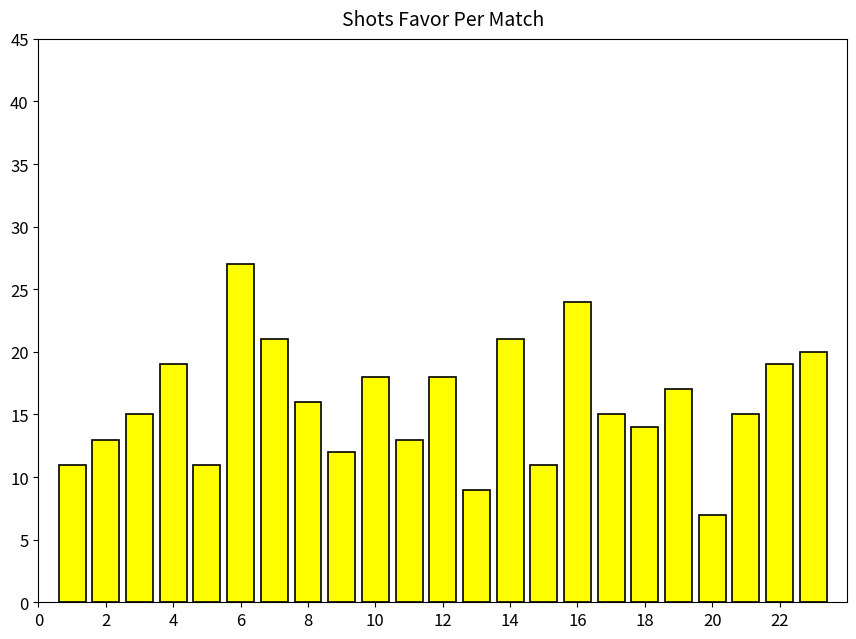

Reading left to right, extract all data points from this chart.

11	13	15	19	11	27	21	16	12	18	13	18	9	21	11	24	15	14	17	7	15	19	20